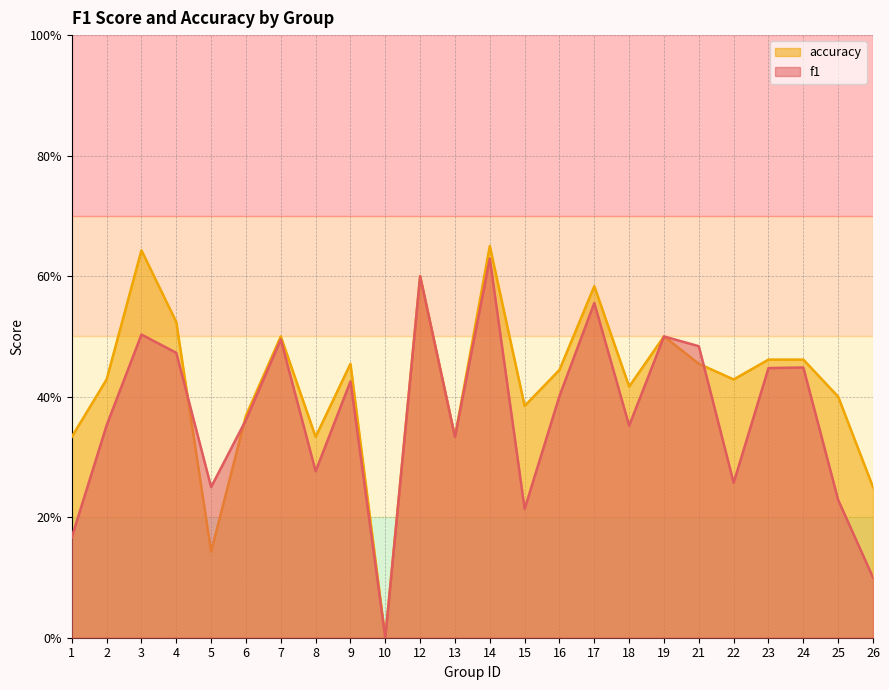

Rank the series by their average value, from lowest to highest.

f1, accuracy